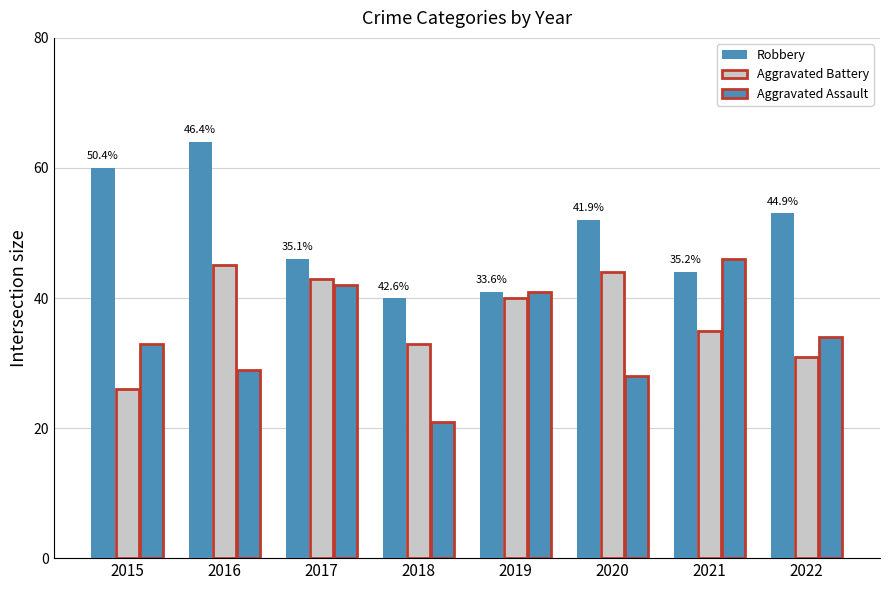

At which category is the sum across all series the highest?

2016